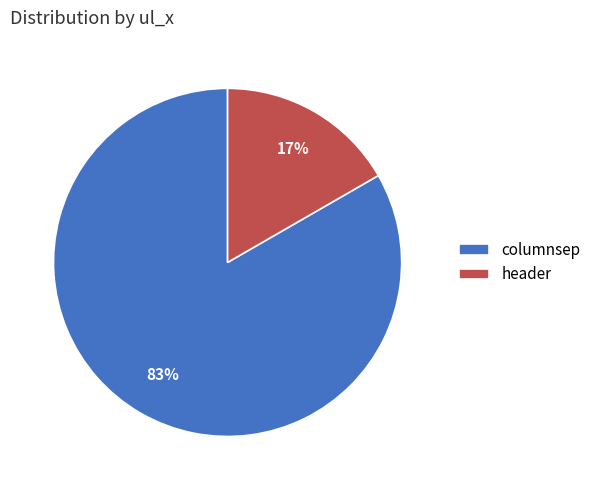

Count the number of slices in the pie.

2